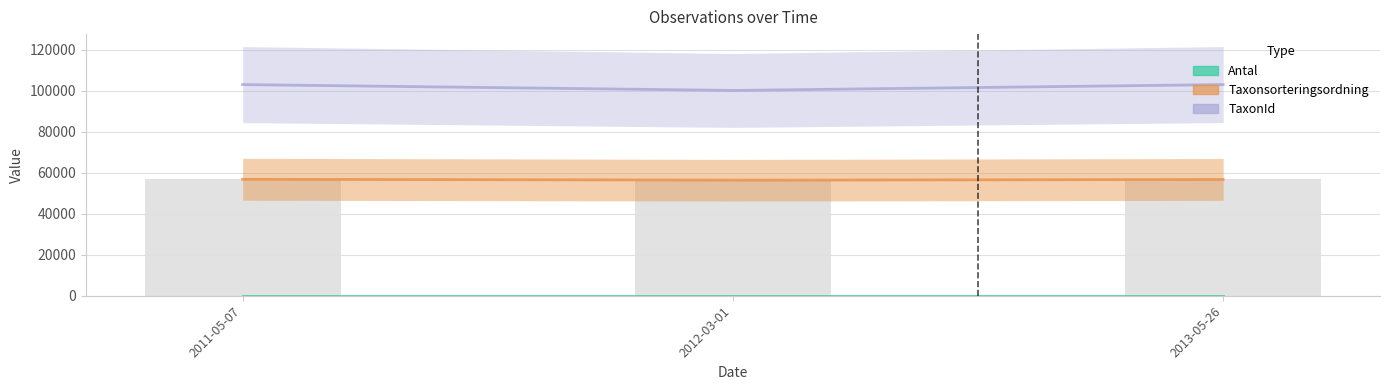

Reading right to left, transcribe all the data shown in this chart.

Antal: 1	1	1
Taxonsorteringsordning: 56717	56364	56806
TaxonId: 103008	100137	103001